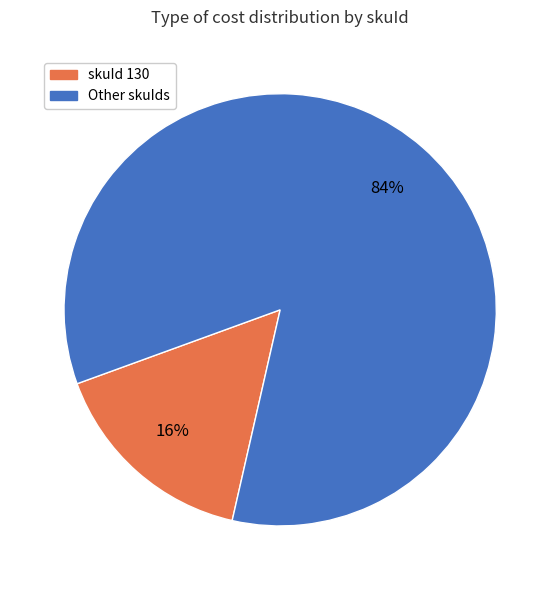

How many slices are in this pie chart?

2